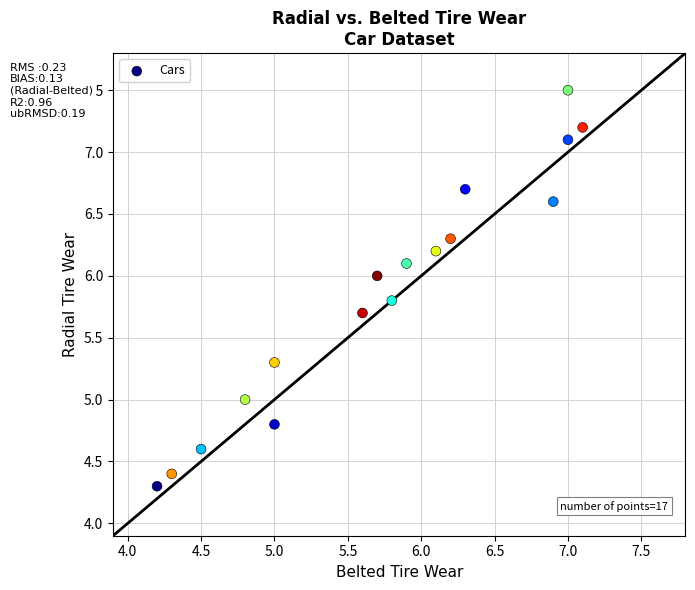

What is the range of X values (max minus min)?

2.9